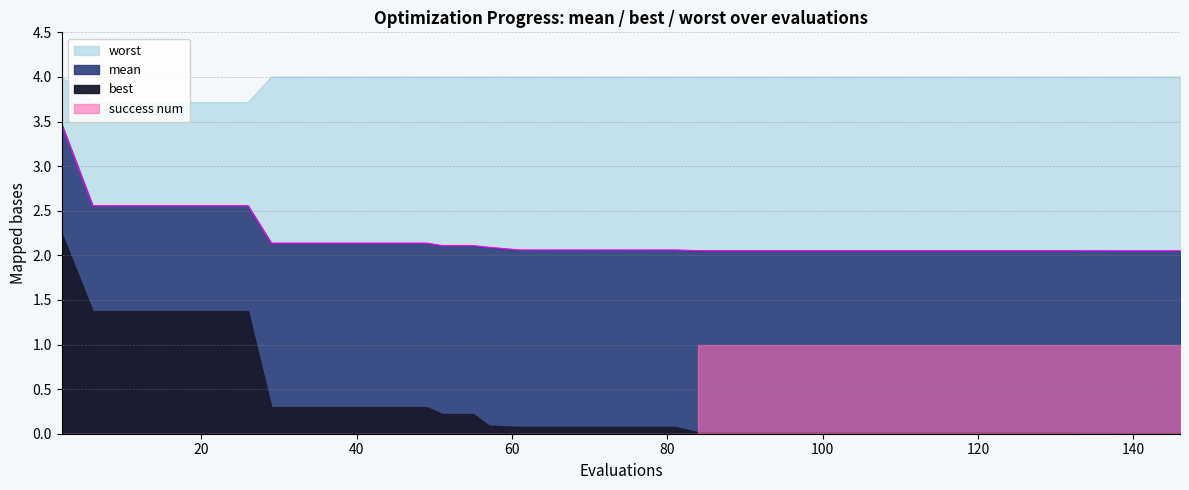

True or false: worst and mean intersect in this chart.

False